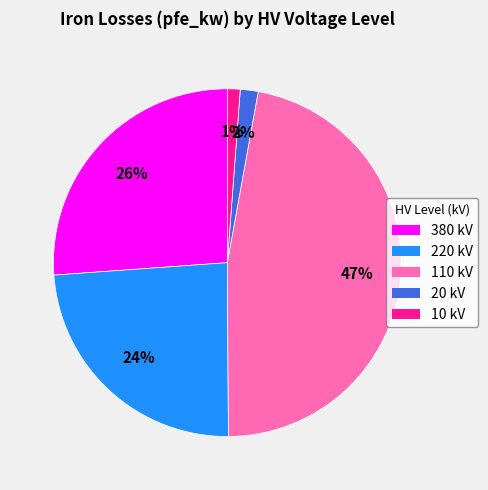

What is the largest slice in the pie chart?

110 kV